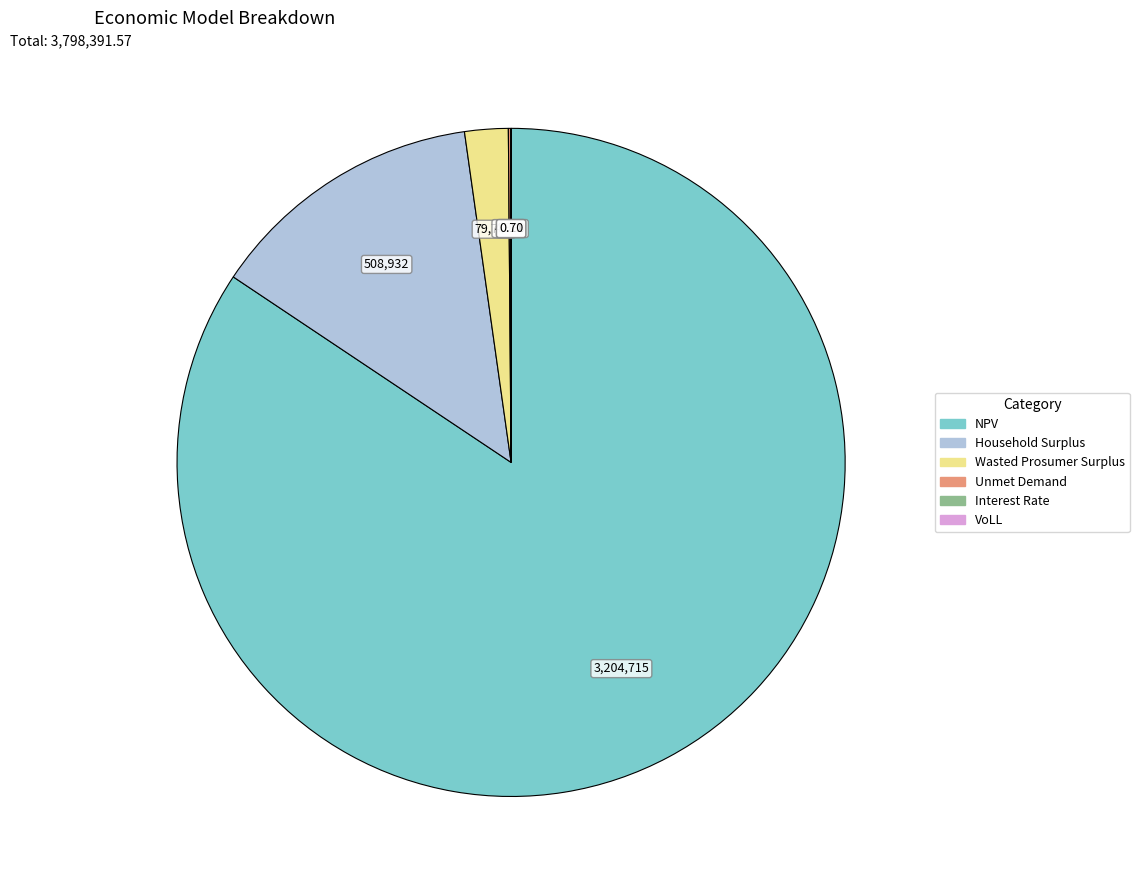

Which has a higher value, NPV or Wasted Prosumer Surplus?

NPV